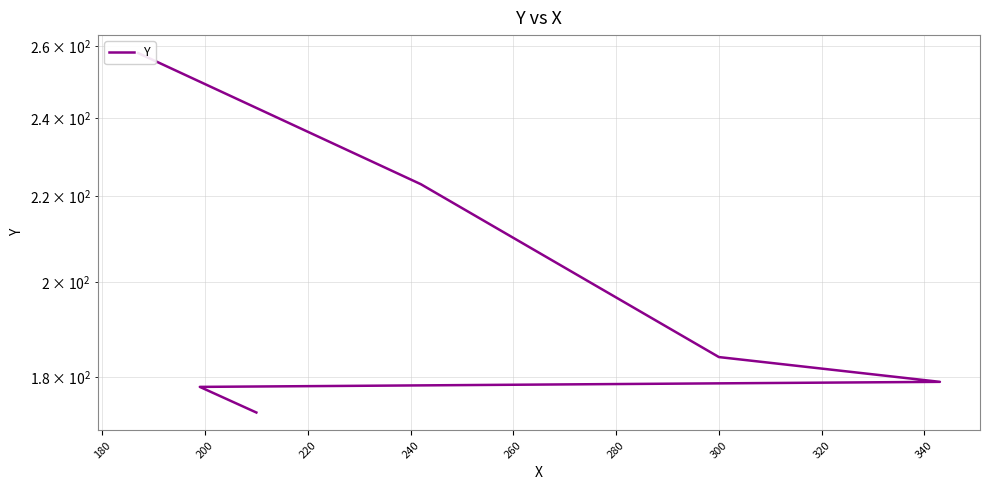

Which has a higher value, 260 or 220?

260